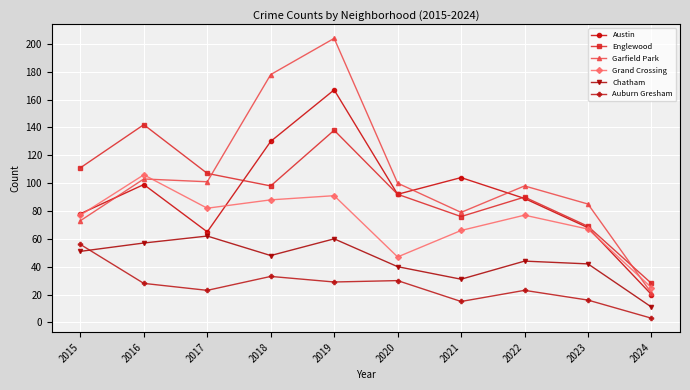

How many data points does each series have?

10